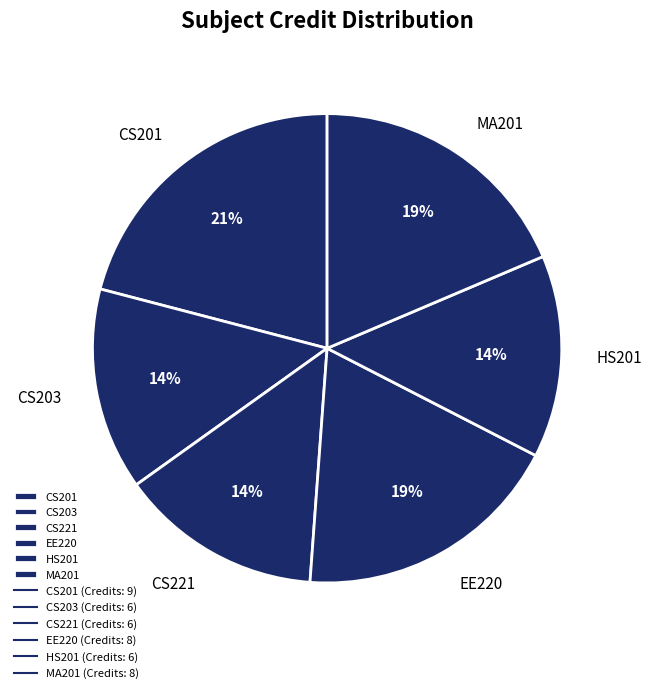

Is the sum of CS203 and CS221 greater than half?

No